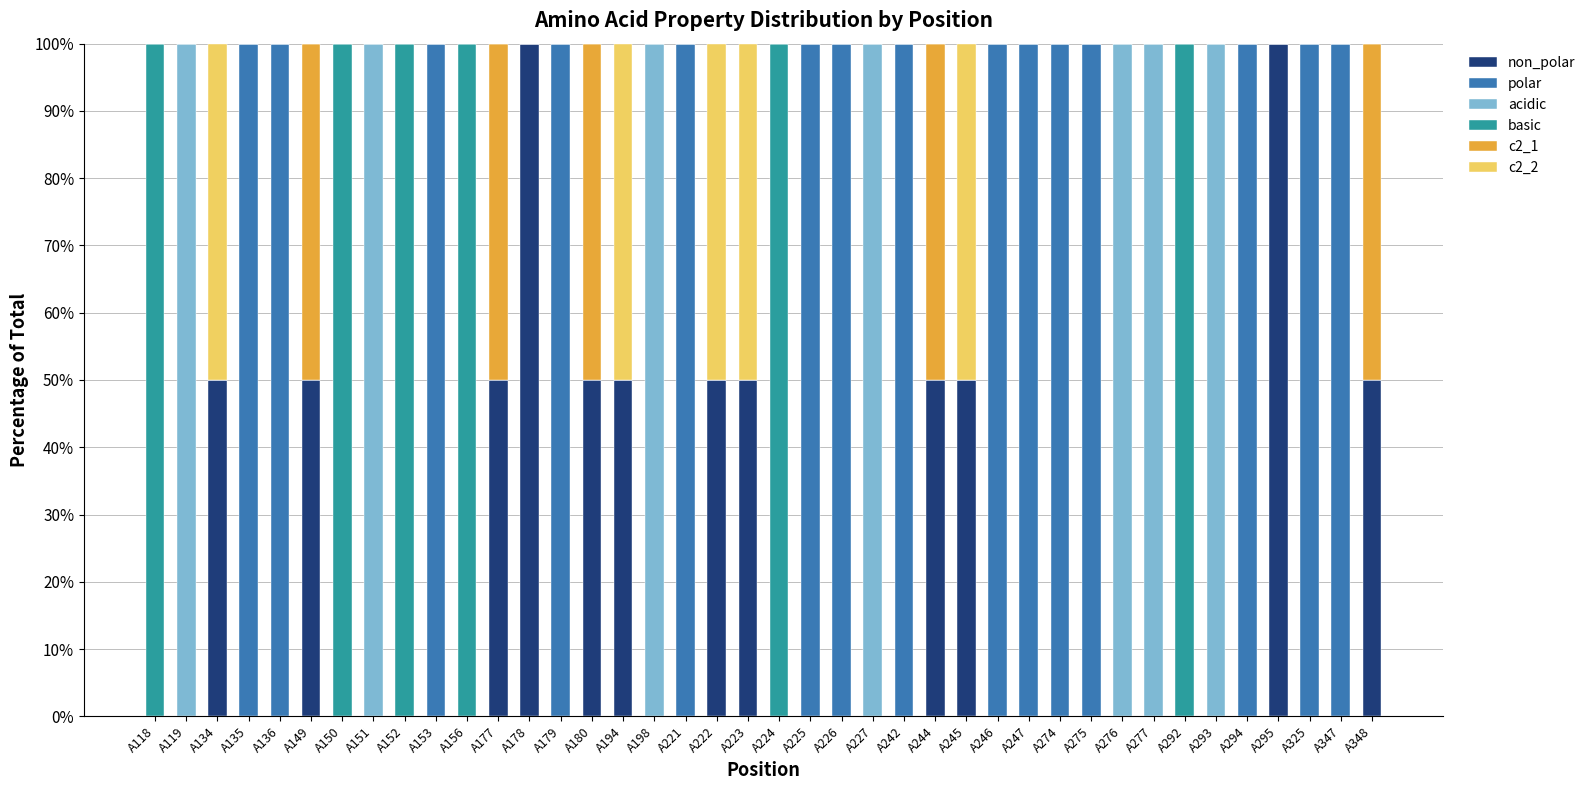

What is the total value across all series at A246?

100